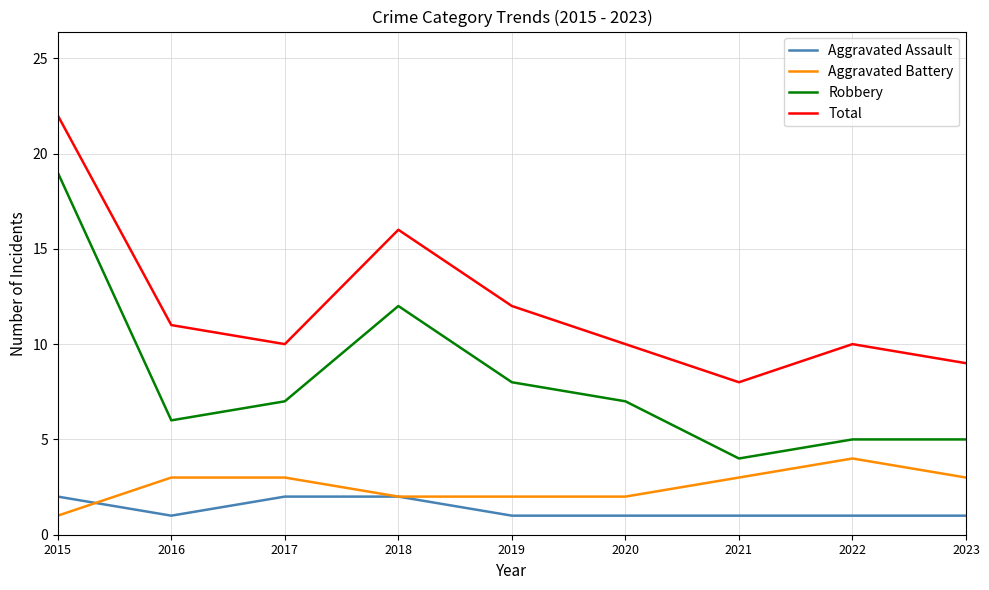

Reading right to left, transcribe all the data shown in this chart.

Aggravated Assault: 1	1	1	1	1	2	2	1	2
Aggravated Battery: 3	4	3	2	2	2	3	3	1
Robbery: 5	5	4	7	8	12	7	6	19
Total: 9	10	8	10	12	16	10	11	22